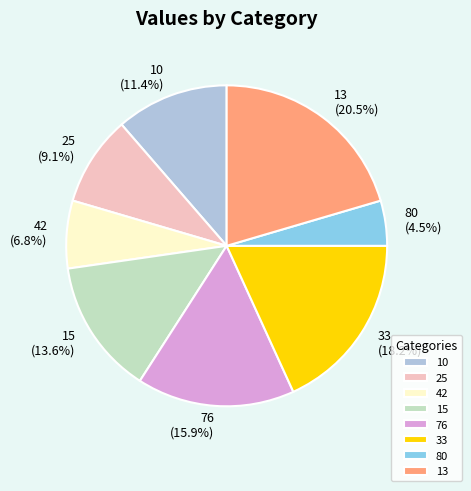

The 76 slice represents 8% of the pie. True or false?

False